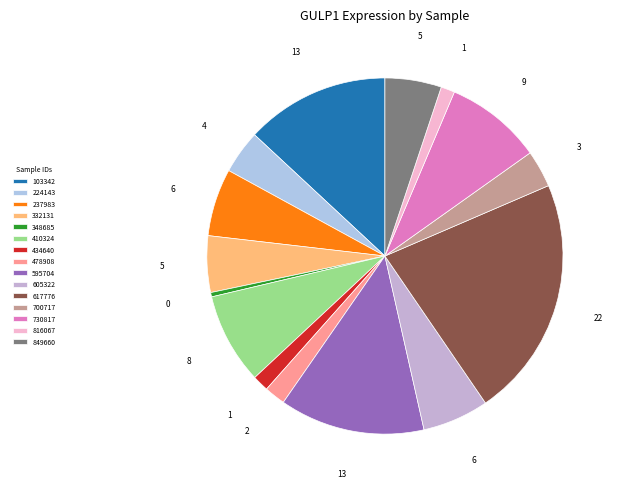

Which category has the smallest portion of the pie?

348685